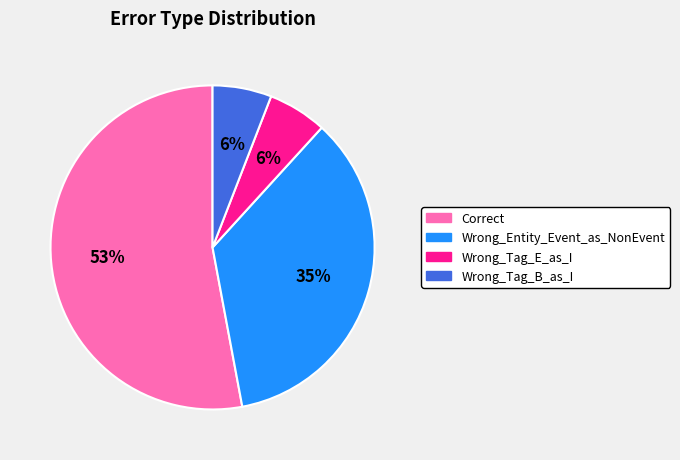

True or false: Correct accounts for 65% of the total.

False